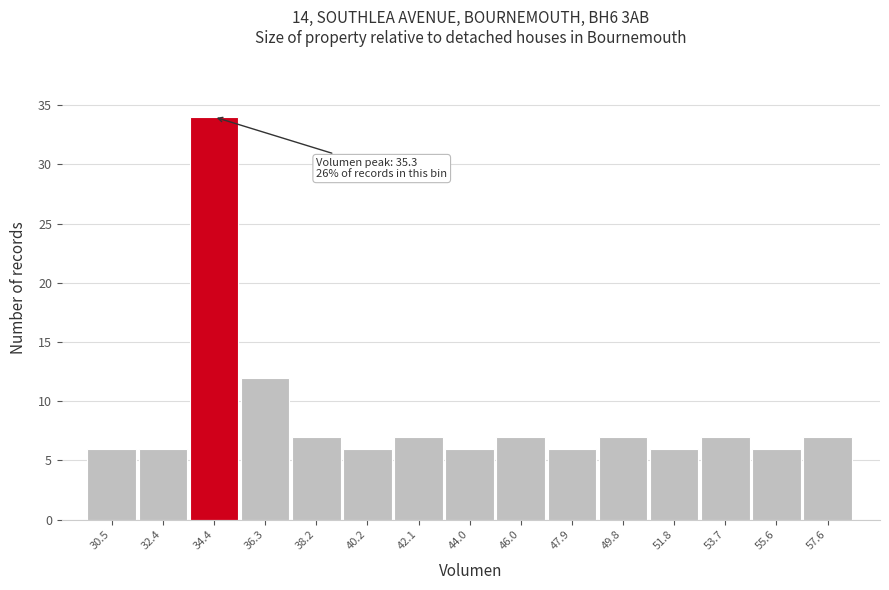

Reading left to right, list all the values displayed in this chart.

30.5=6	32.4=6	34.4=34	36.3=12	38.2=7	40.2=6	42.1=7	44.0=6	46.0=7	47.9=6	49.8=7	51.8=6	53.7=7	55.6=6	57.6=7